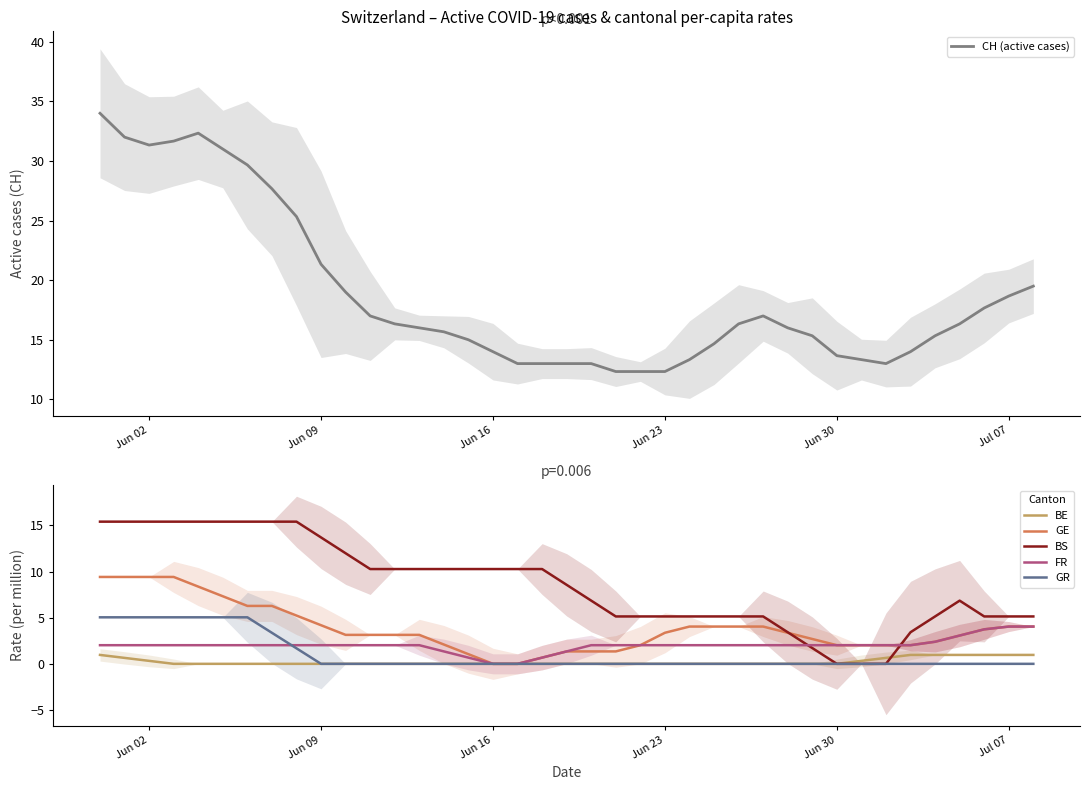

How many positive values does the FR series have?

37